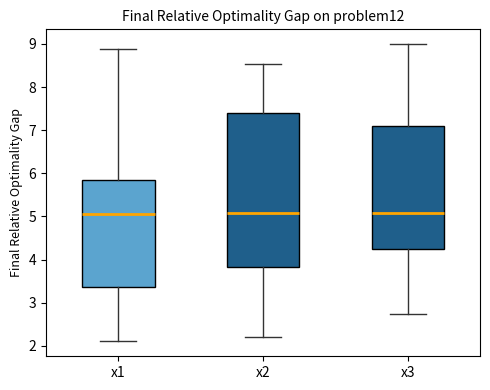

Which box is the tallest, from its lower edge to its upper edge?

x2